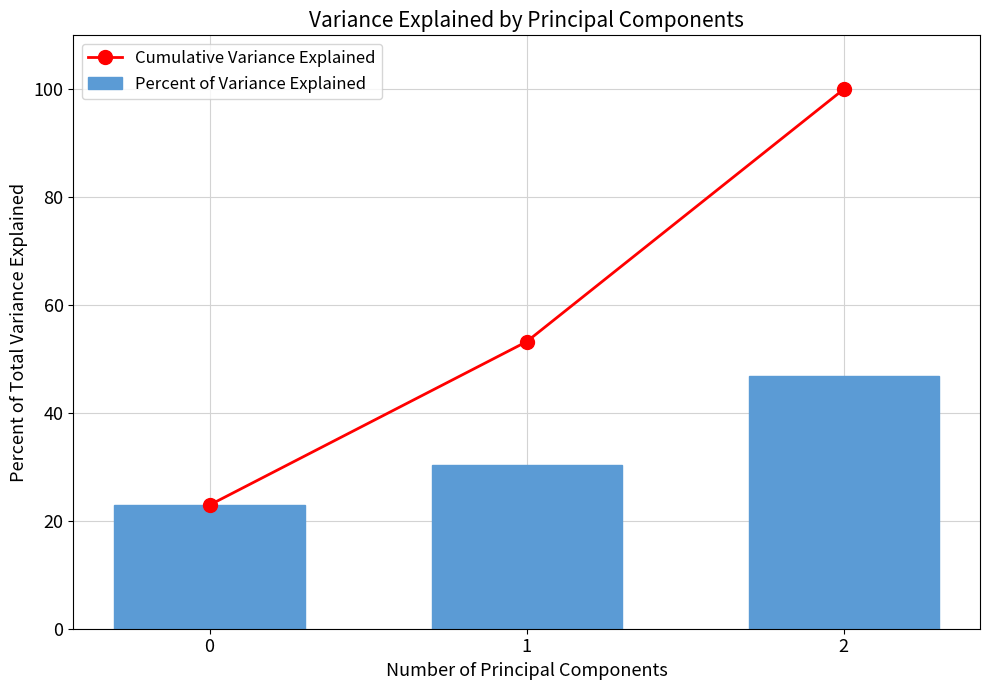

What is the maximum value shown in the chart?

100.0